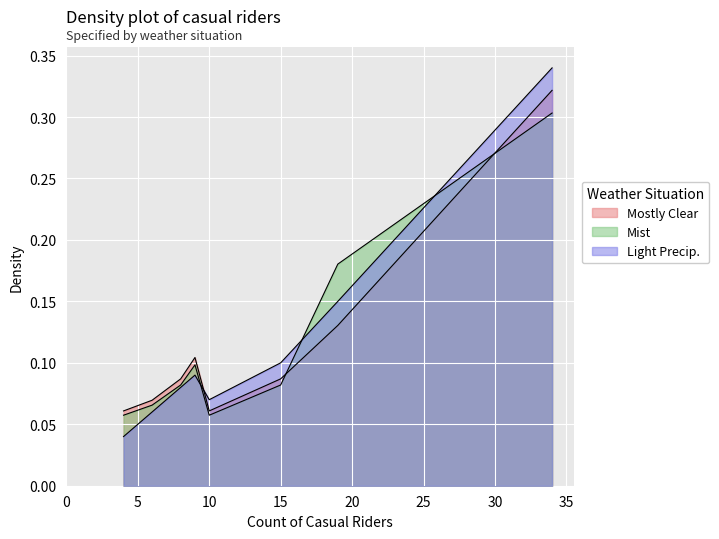

Between 7 and 10, which series saw the biggest shift?

Series A